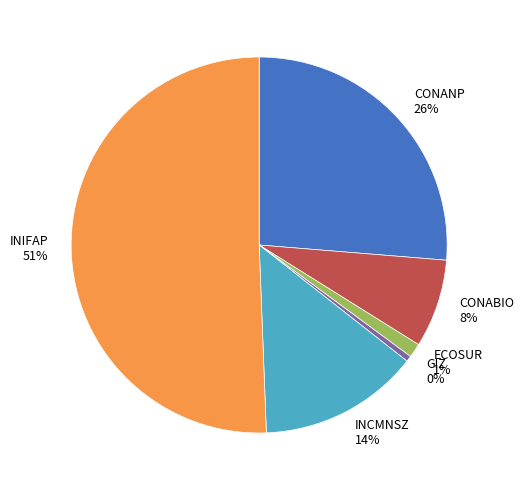

To the nearest percent, what is the combined percentage of INIFAP and CONANP?

77%